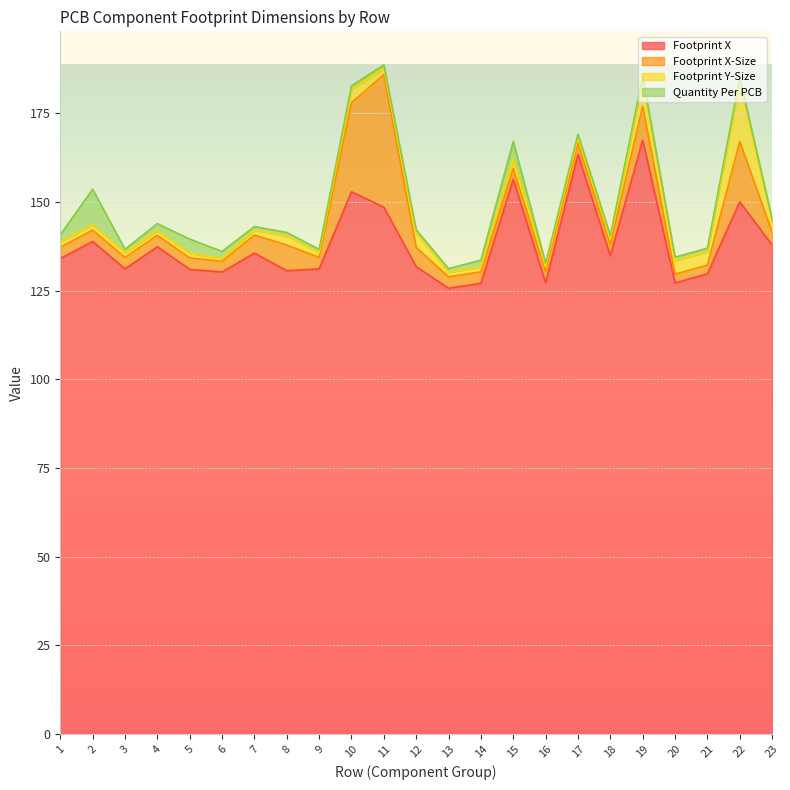

Does the chart display data point markers on the line(s)?

No